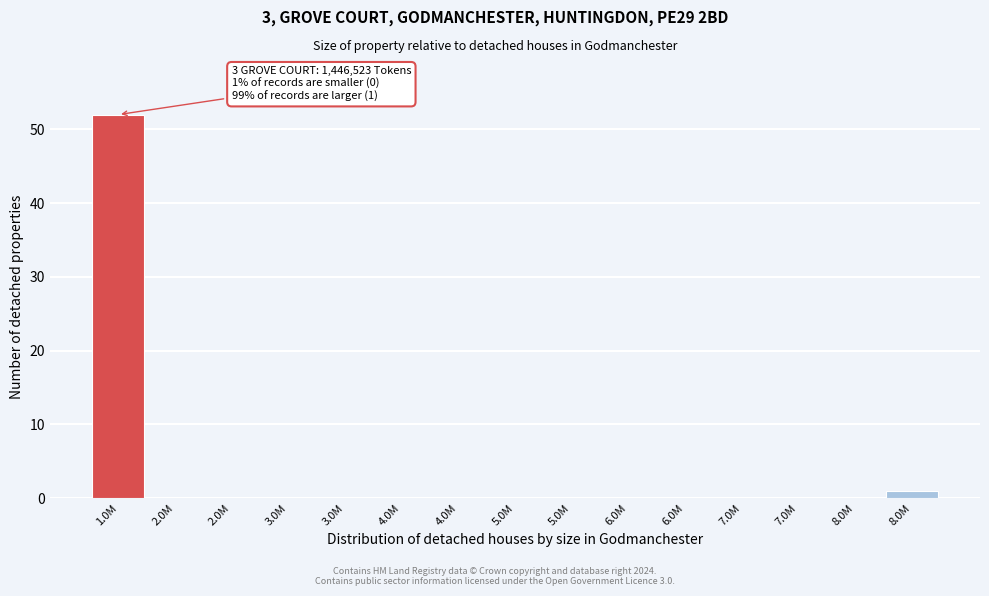

How many distinct data groups are displayed?

1